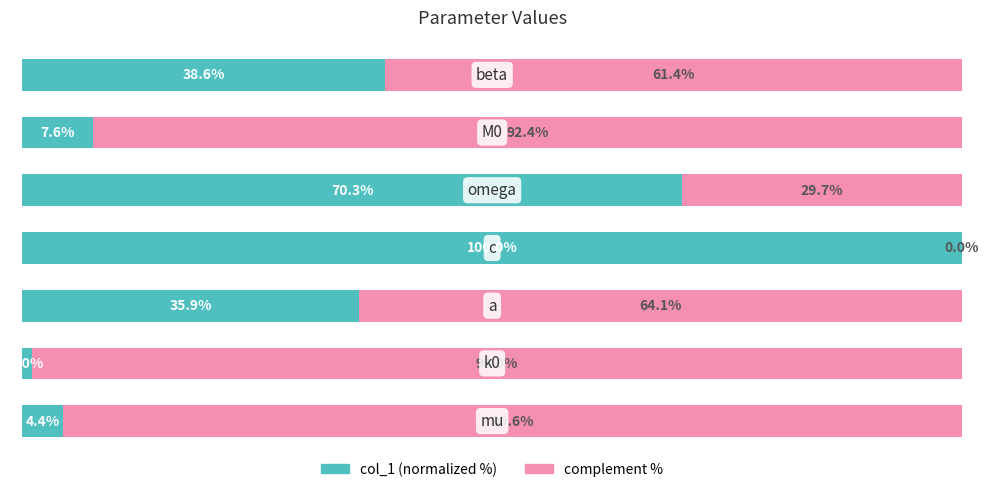

What are all the series names shown in the legend?

col_1 (normalized %), complement %